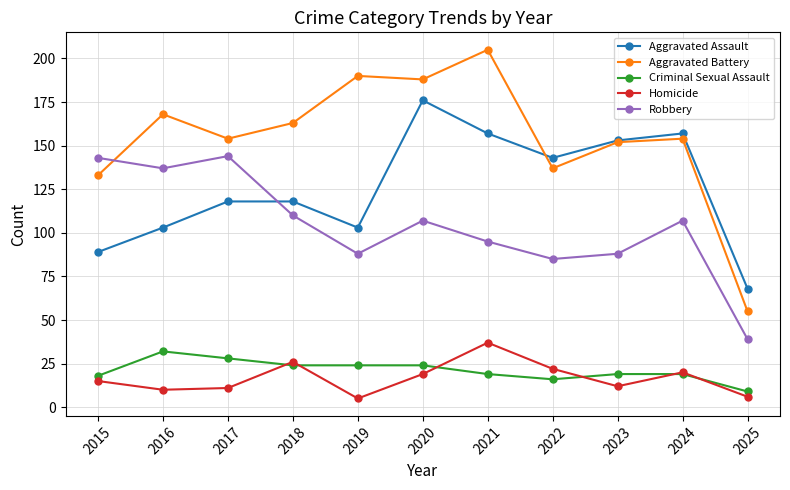

After their last crossing, which series has the higher values: Aggravated Assault or Aggravated Battery?

Aggravated Assault